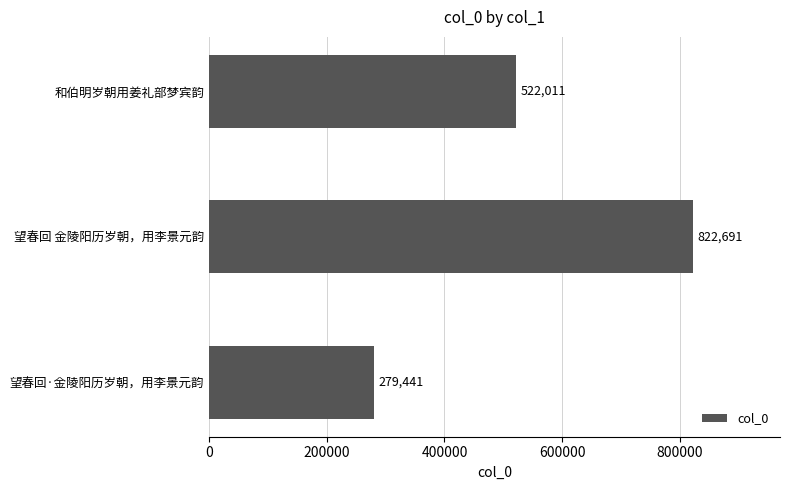

Reading bottom to top, what are all the values shown in this chart?

279441	822691	522011